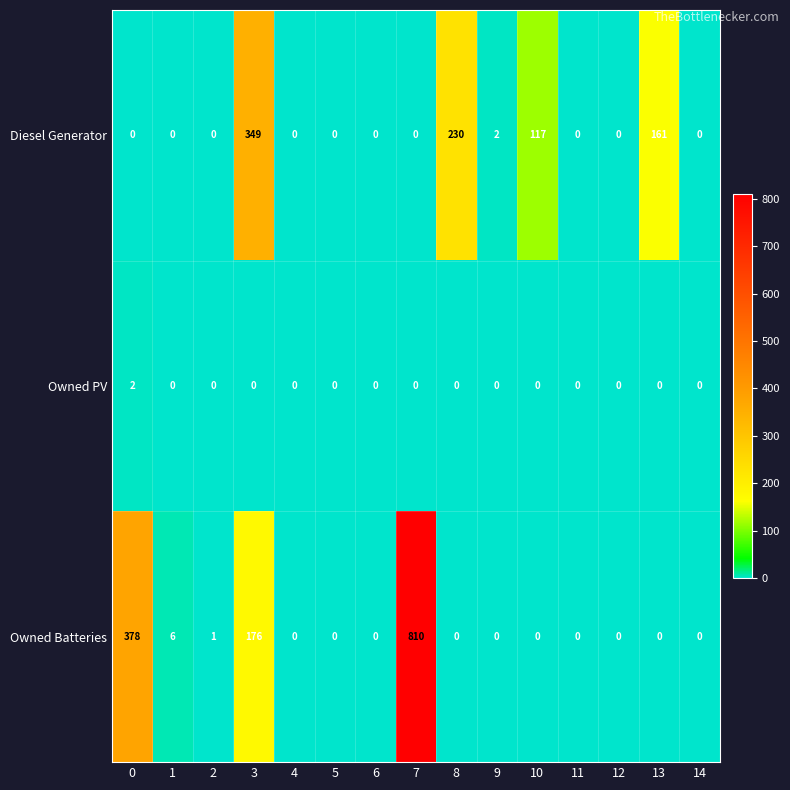

At how many categories does at least one series exceed 361?

2